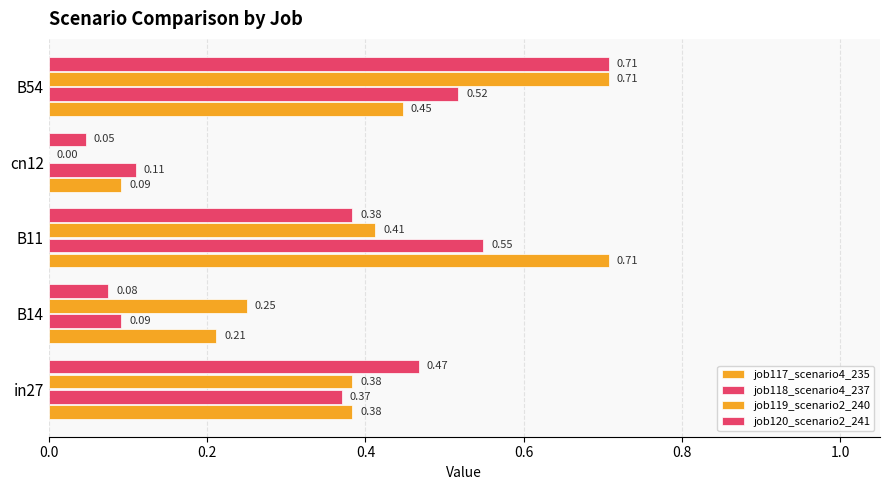

Count the number of data series in this chart.

4